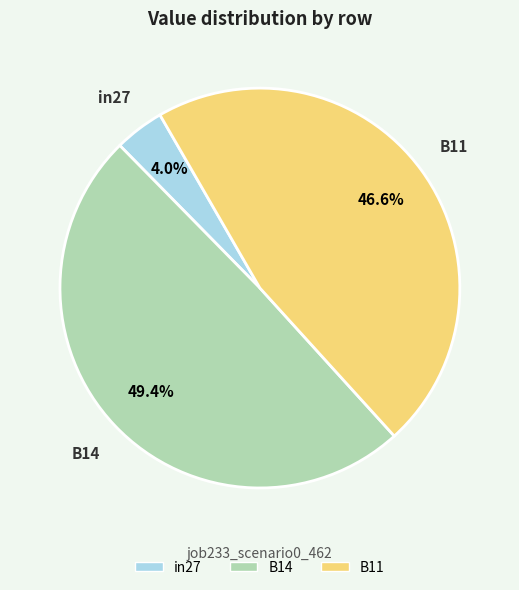

Rank the categories by value from highest to lowest.

B14, B11, in27